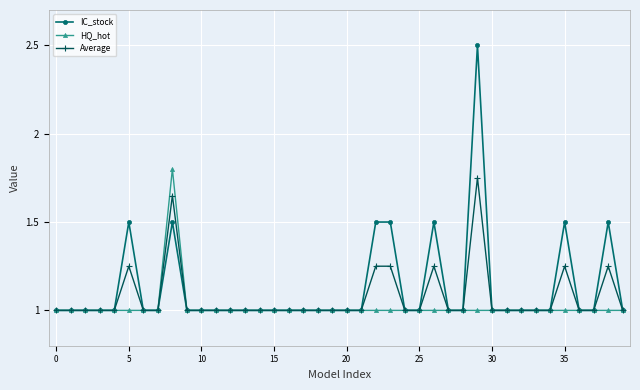

True or false: Average has more than 0 interior local peaks.

True